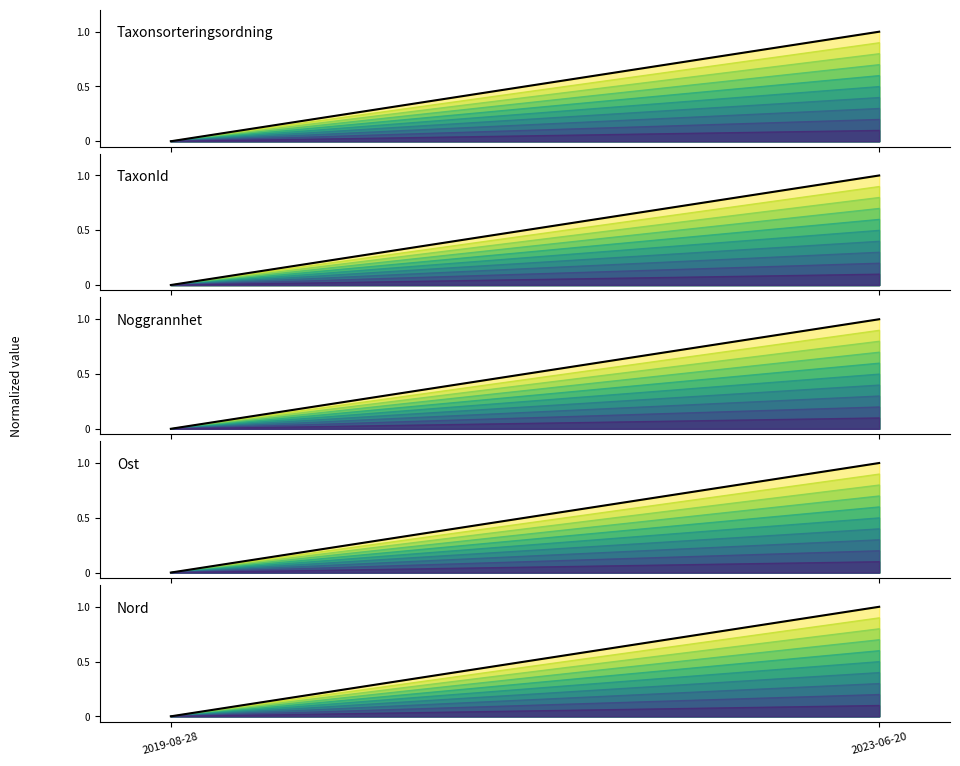

How many lines are shown in the chart?

5